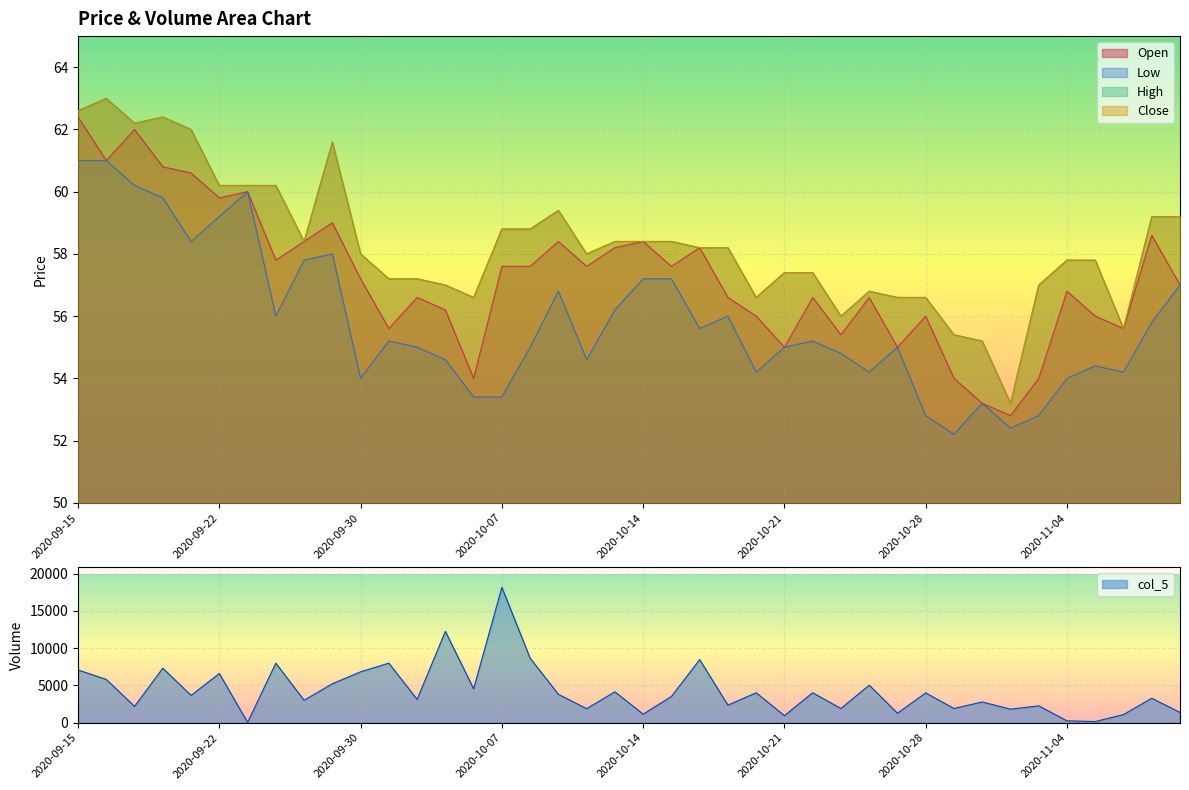

Reading left to right, extract all data points from this chart.

col_5: 7068.0	5792.0	2179.0	7304.0	3651.0	6590.0	32.0	7974.0	2998.0	5214.0	6815.0	7977.0	3119.0	12238.0	4538.0	18141.0	8647.0	3799.0	1870.0	4135.0	1137.0	3510.0	8451.0	2348.0	4006.0	938.0	4011.0	1893.0	5032.0	1264.0	3987.0	1895.0	2769.0	1806.0	2254.0	243.0	145.0	1083.0	3272.0	1372.0
col_2: 61.0	61.0	60.2	59.8	58.4	59.2	60.0	56.0	57.8	58.0	54.0	55.2	55.0	54.6	53.4	53.4	55.0	56.8	54.6	56.2	57.2	57.2	55.6	56.0	54.2	55.0	55.2	54.8	54.2	55.0	52.8	52.2	53.2	52.4	52.8	54.0	54.4	54.2	55.8	57.0
col_3: 62.6	63.0	62.2	62.4	62.0	60.2	60.2	60.2	58.4	61.6	58.0	57.2	57.2	57.0	56.6	58.8	58.8	59.4	58.0	58.4	58.4	58.4	58.2	58.2	56.6	57.4	57.4	56.0	56.8	56.6	56.6	55.4	55.2	53.2	57.0	57.8	57.8	55.6	59.2	59.2
col_1: 62.4	61.0	62.0	60.8	60.6	59.8	60.0	57.8	58.4	59.0	57.2	55.6	56.6	56.2	54.0	57.6	57.6	58.4	57.6	58.2	58.4	57.6	58.2	56.6	56.0	55.0	56.6	55.4	56.6	55.0	56.0	54.0	53.2	52.8	54.0	56.8	56.0	55.6	58.6	57.0
col_4: 62.6	63.0	62.2	62.4	62.0	60.2	60.2	60.2	58.4	61.6	58.0	57.2	57.2	57.0	56.6	58.8	58.8	59.4	58.0	58.4	58.4	58.4	58.2	58.2	56.6	57.4	57.4	56.0	56.8	56.6	56.6	55.4	55.2	53.2	57.0	57.8	57.8	55.6	59.2	59.2